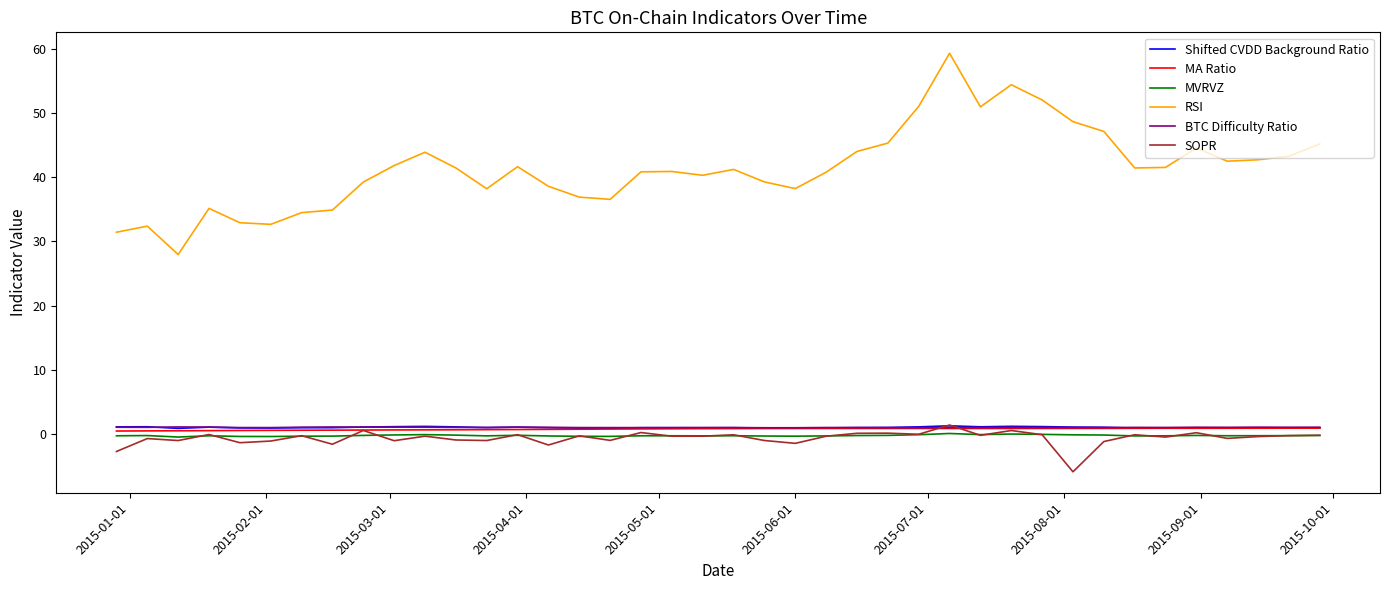

Is this an area chart (filled region under the line)?

No